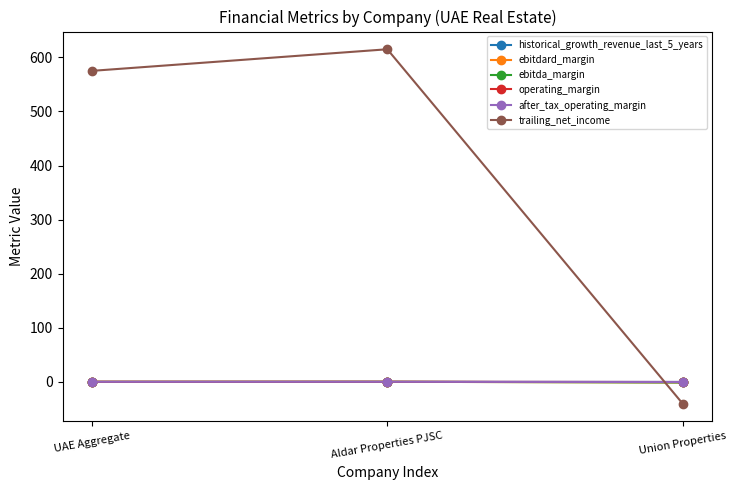

At how many categories does at least one series exceed 498?

2